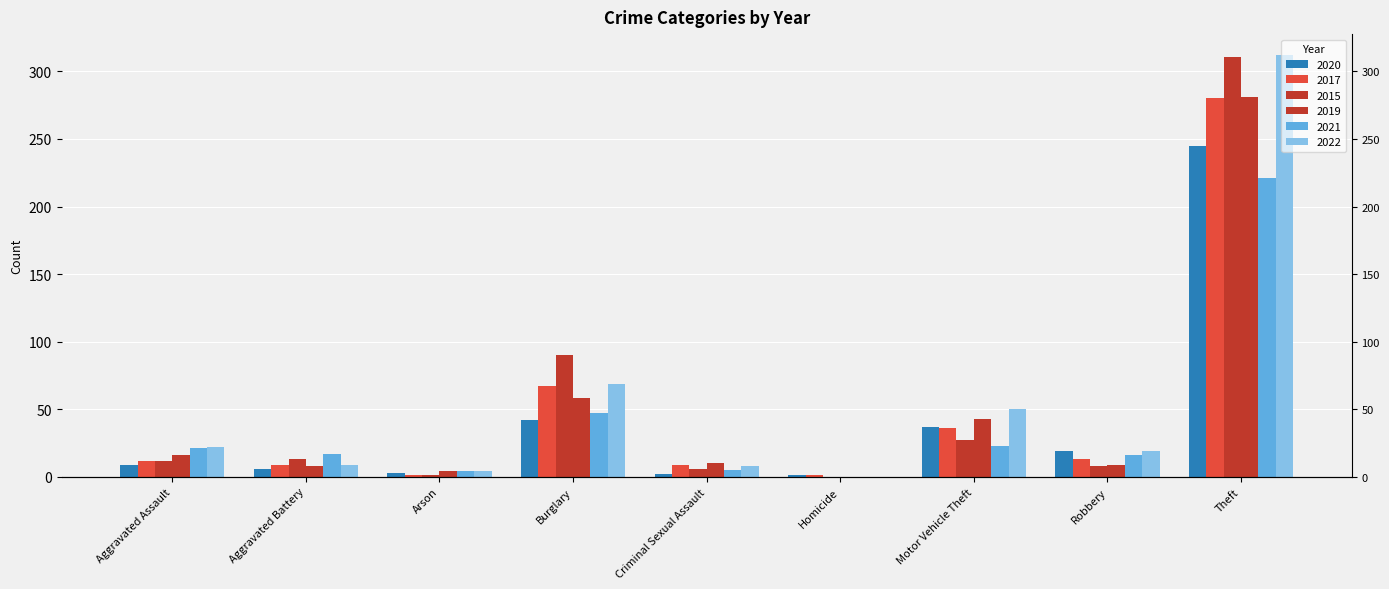

True or false: 2015 has a value of 311 at Theft.

True